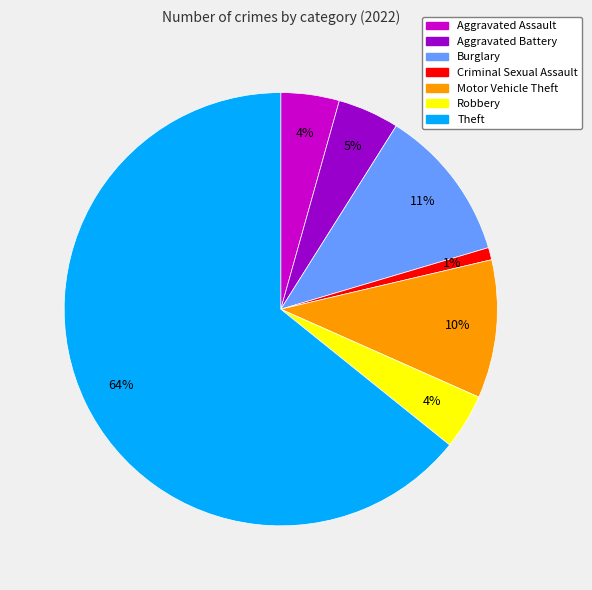

To the nearest percent, what is the average slice percentage?

14%